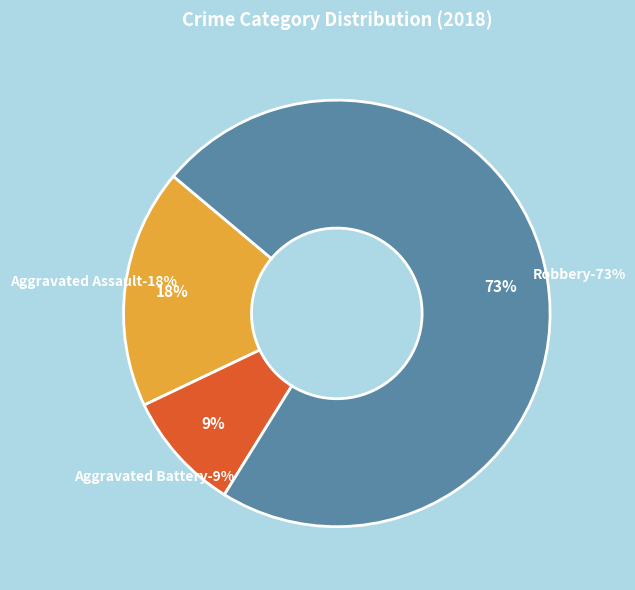

Is it true that Criminal Sexual Assault is 1% of the pie?

False